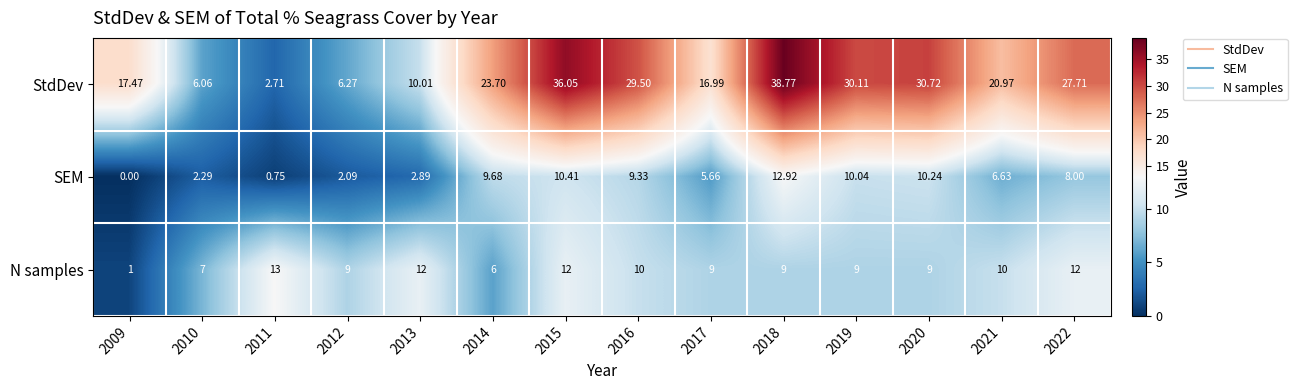

At which category is the sum across all series the highest?

2018